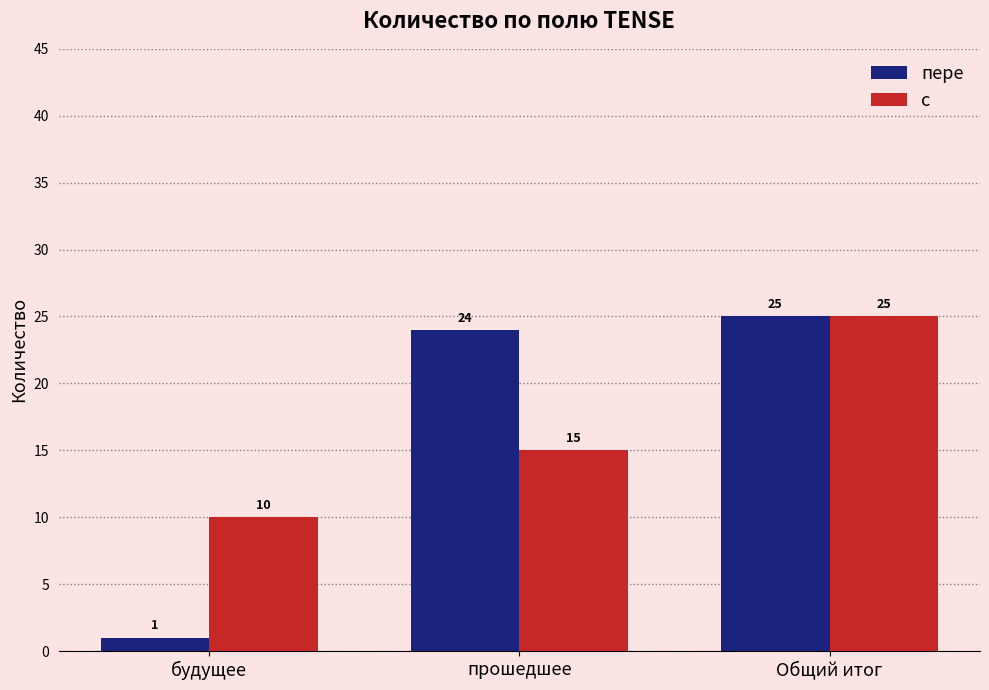

At how many categories does at least one series exceed 4?

3